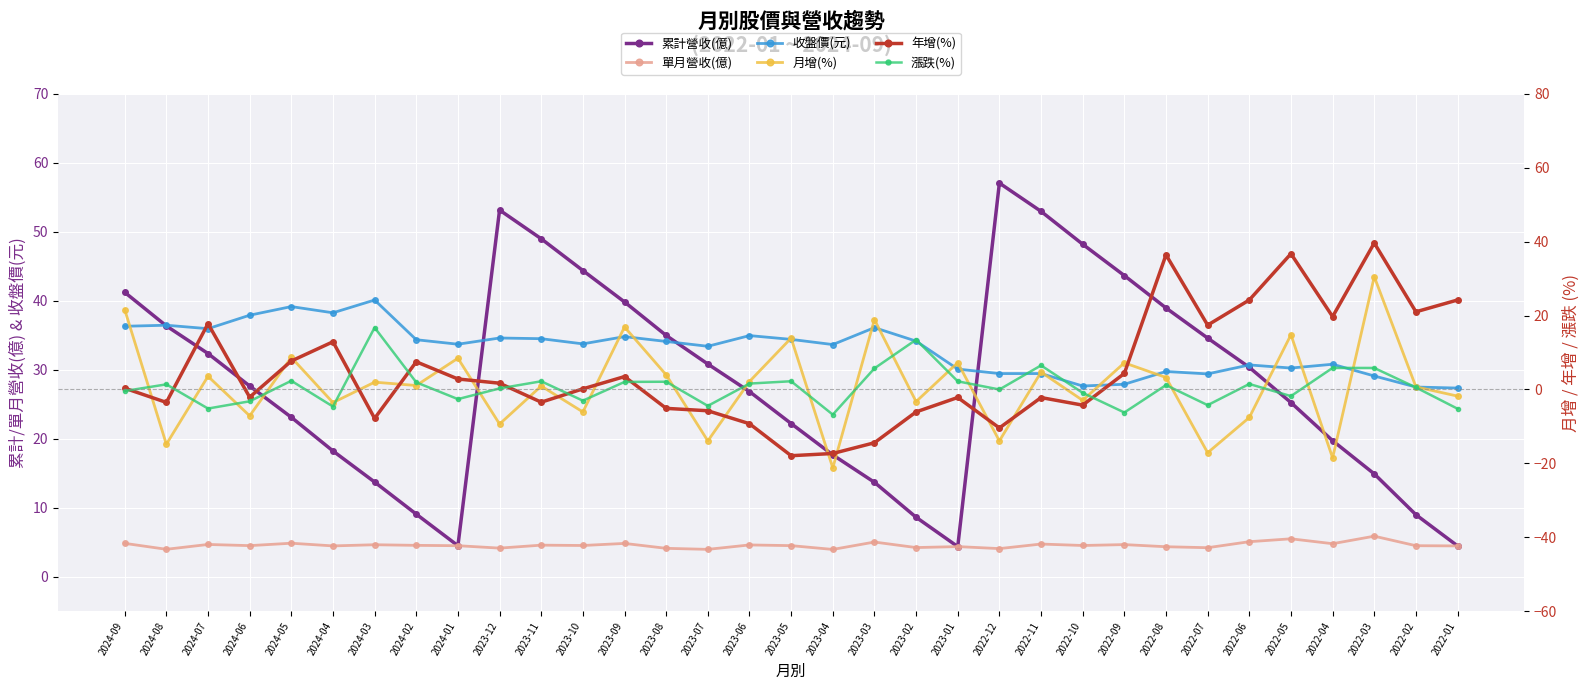

True or false: 單月營收(億) and 累計營收(億) intersect in this chart.

False